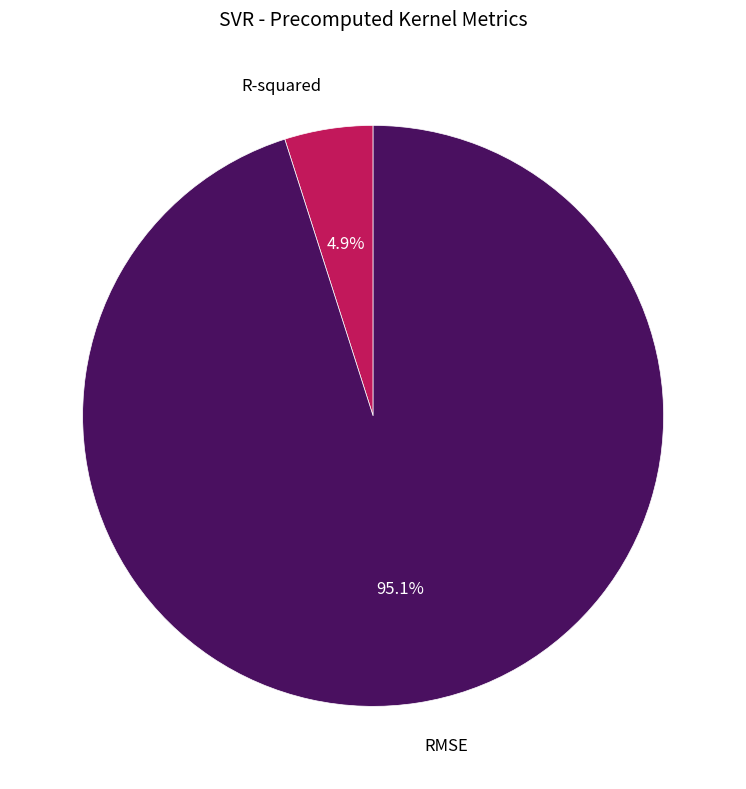

What is the smallest slice in the pie chart?

R-squared